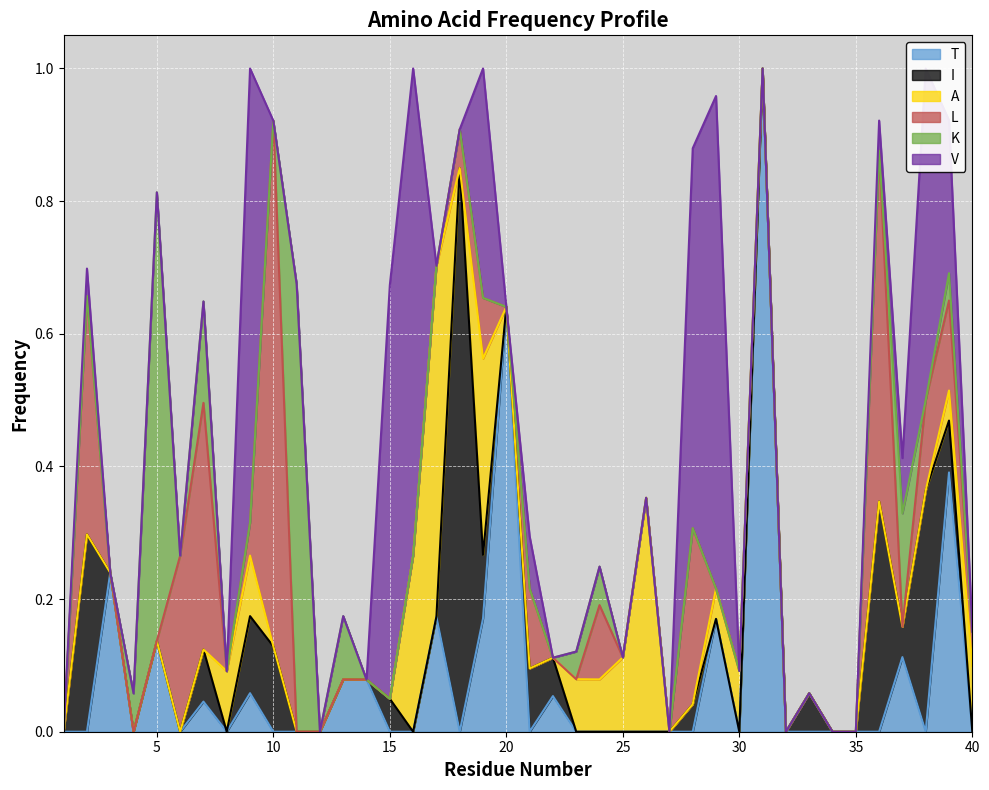

True or false: I and V intersect in this chart.

True